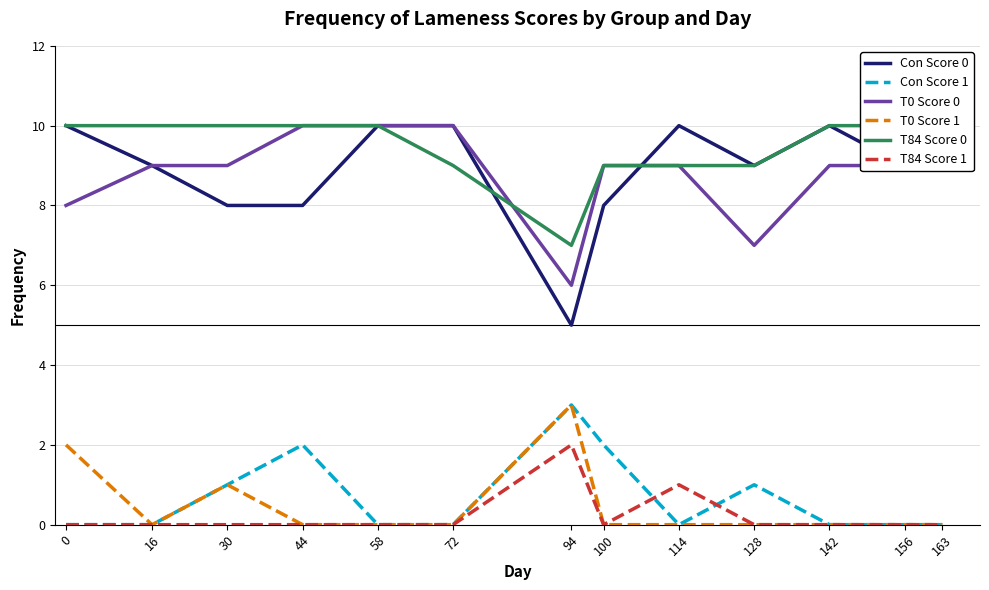

True or false: Con Score 0 has a value of 10 at 163.

True